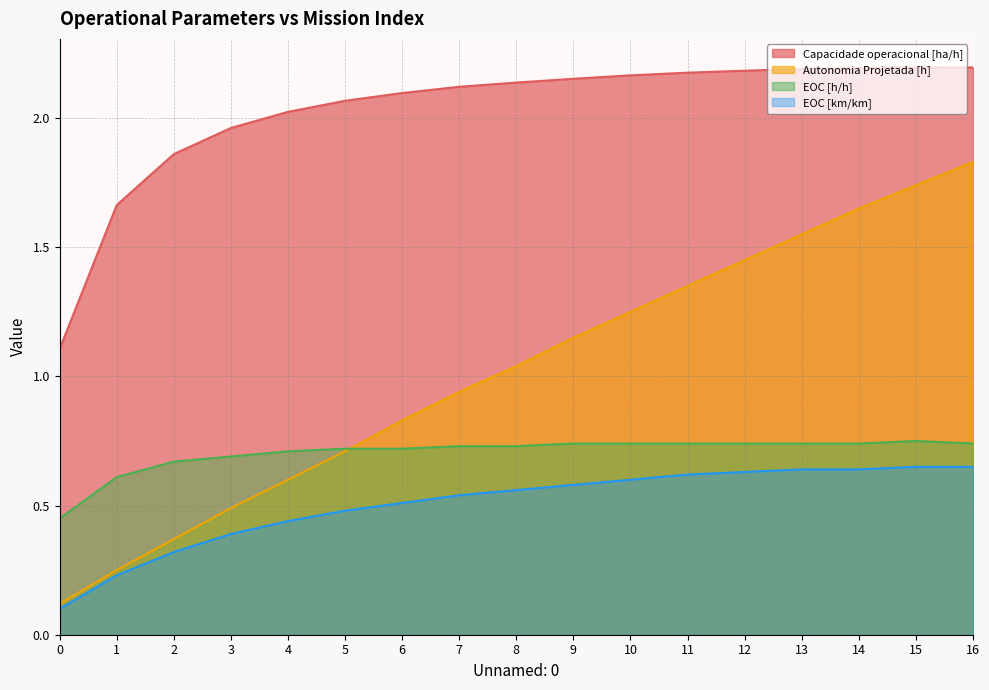

The value of EOC [h/h] at 15 is 1.3. True or false?

False